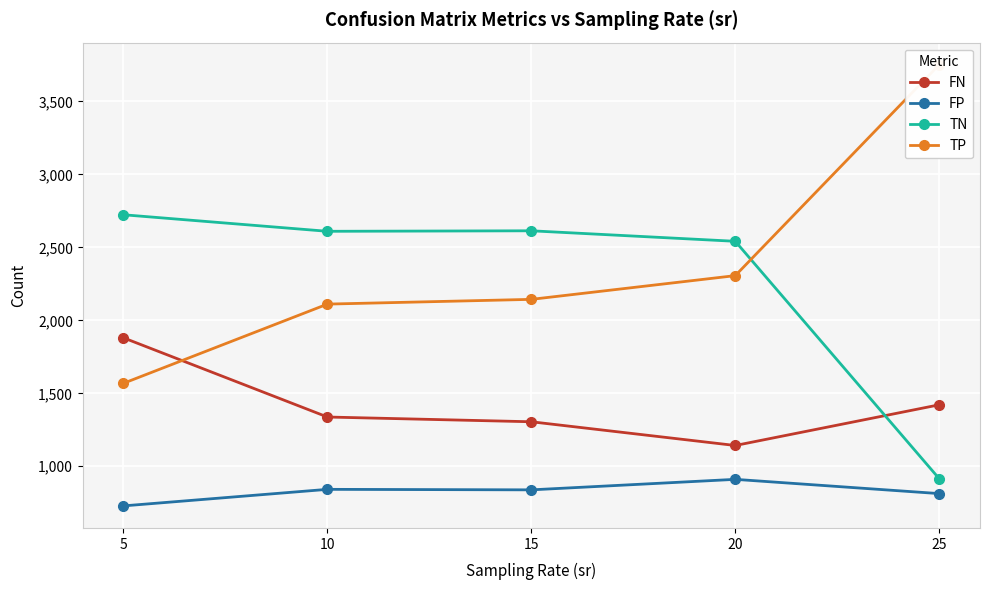

Is this an area chart (filled region under the line)?

No